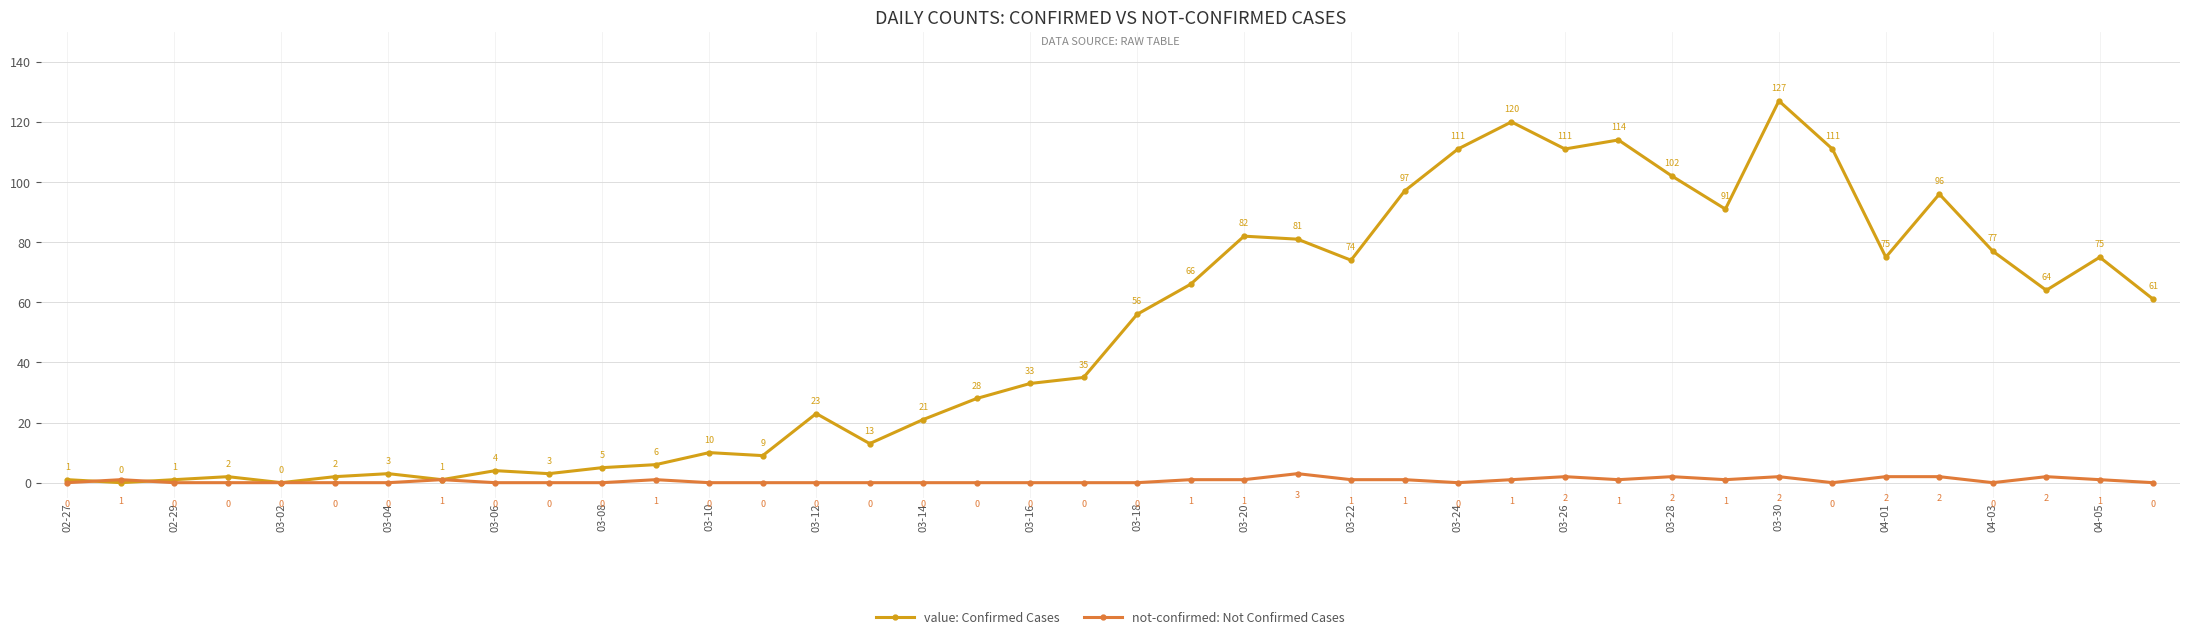

What is the average value of the value: Confirmed Cases series?

50